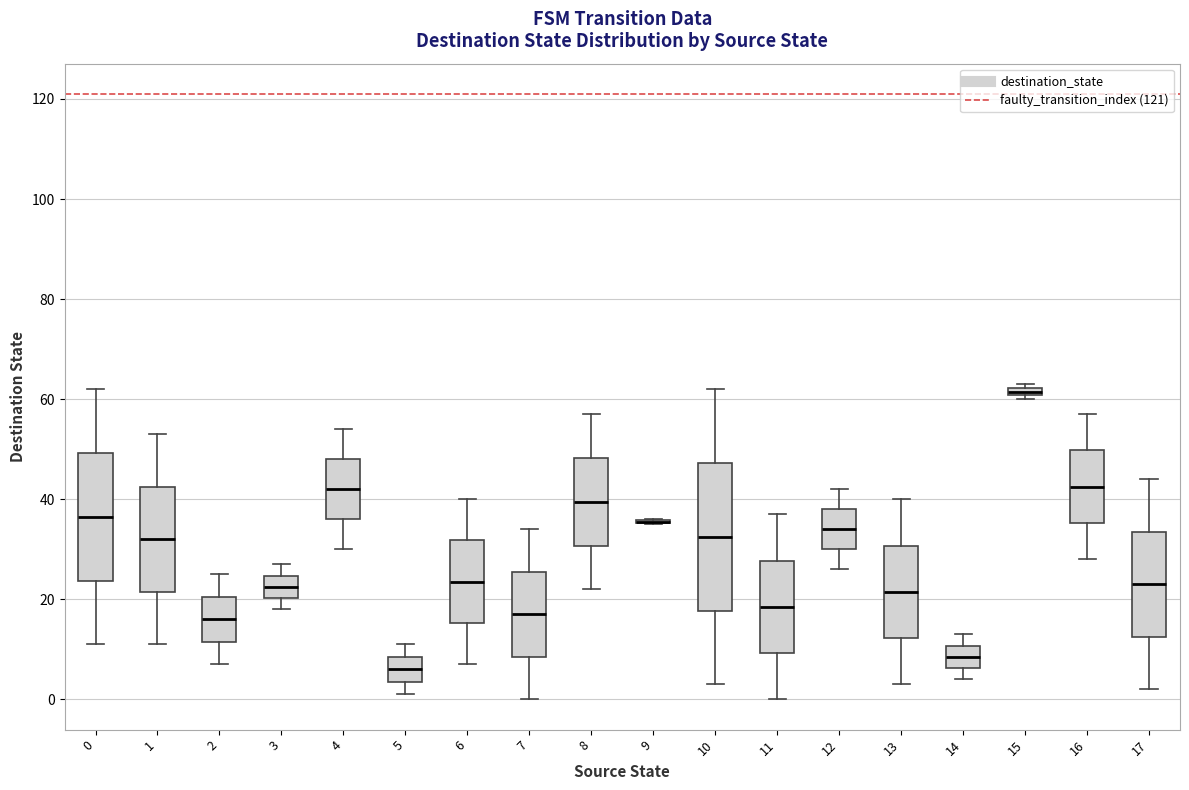

Comparing the boxes themselves (not the whiskers), which one is the tallest?

10